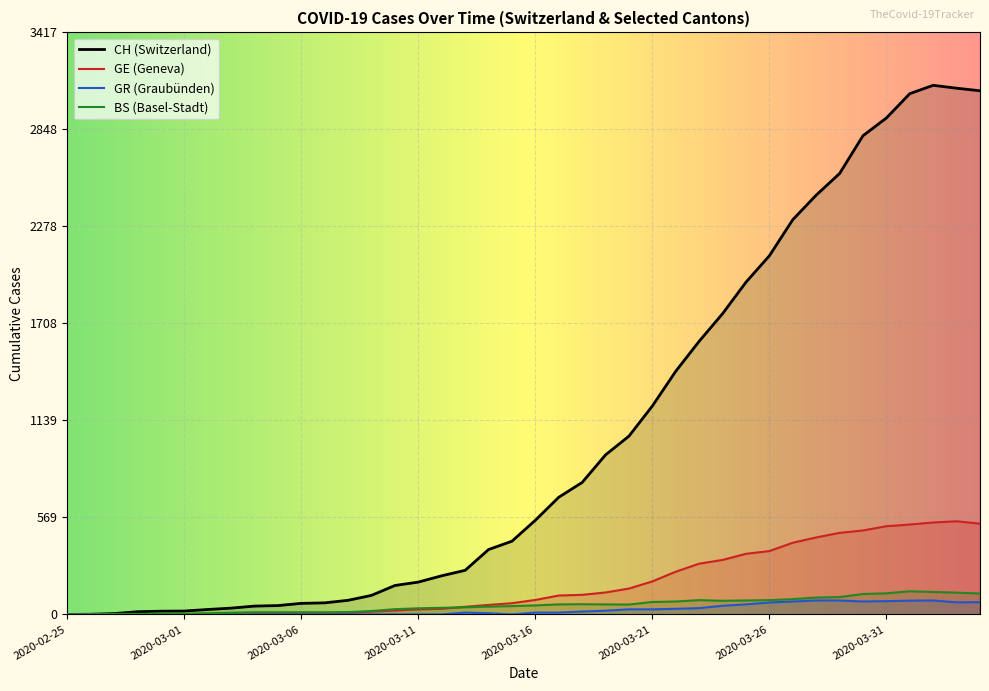

True or false: CH and GE cross at least once.

False